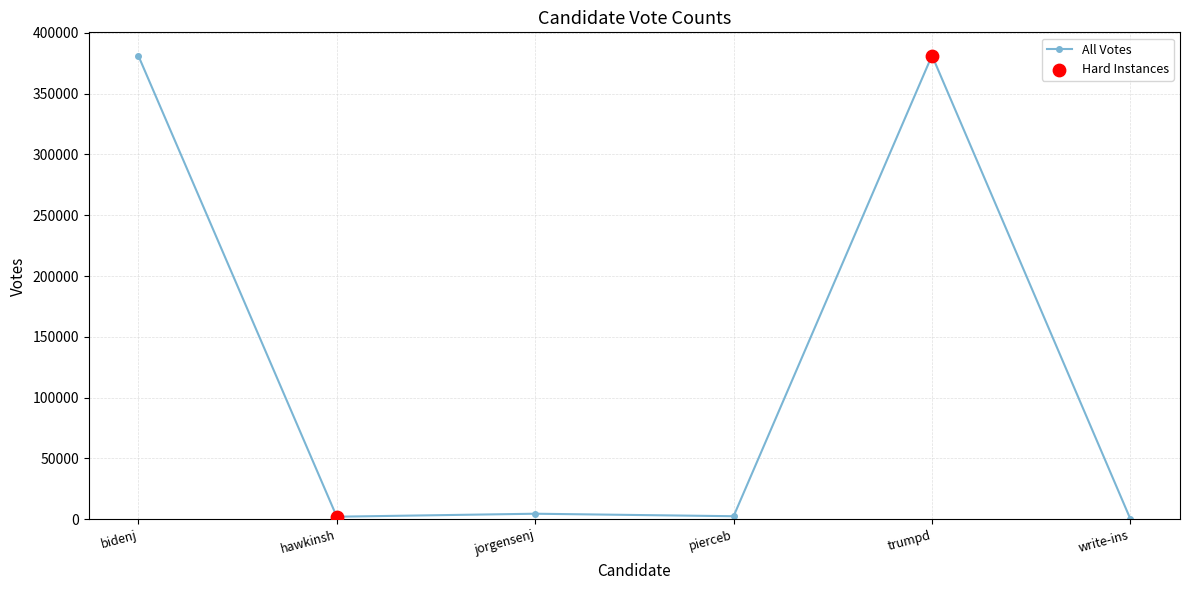

Approximately how many times larger is the value at write-ins compared to hawkinsh?

0.1